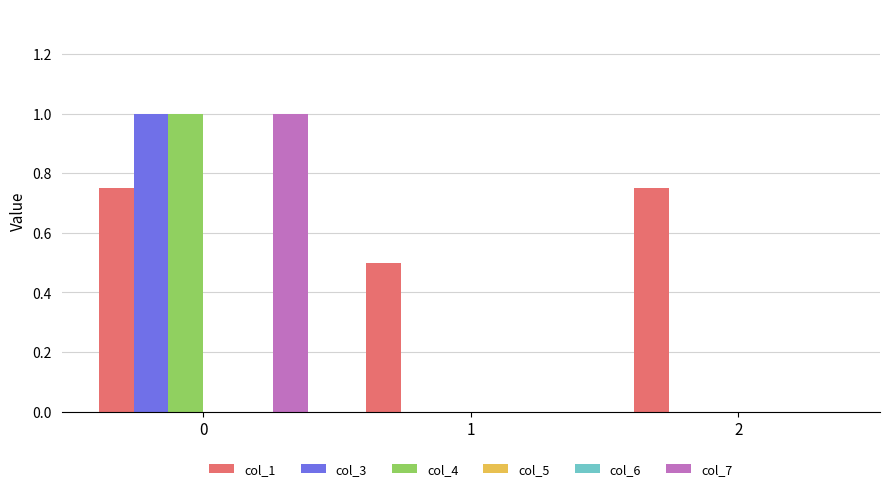

Rank the series by their maximum value, from highest to lowest.

col_3, col_4, col_7, col_1, col_5, col_6